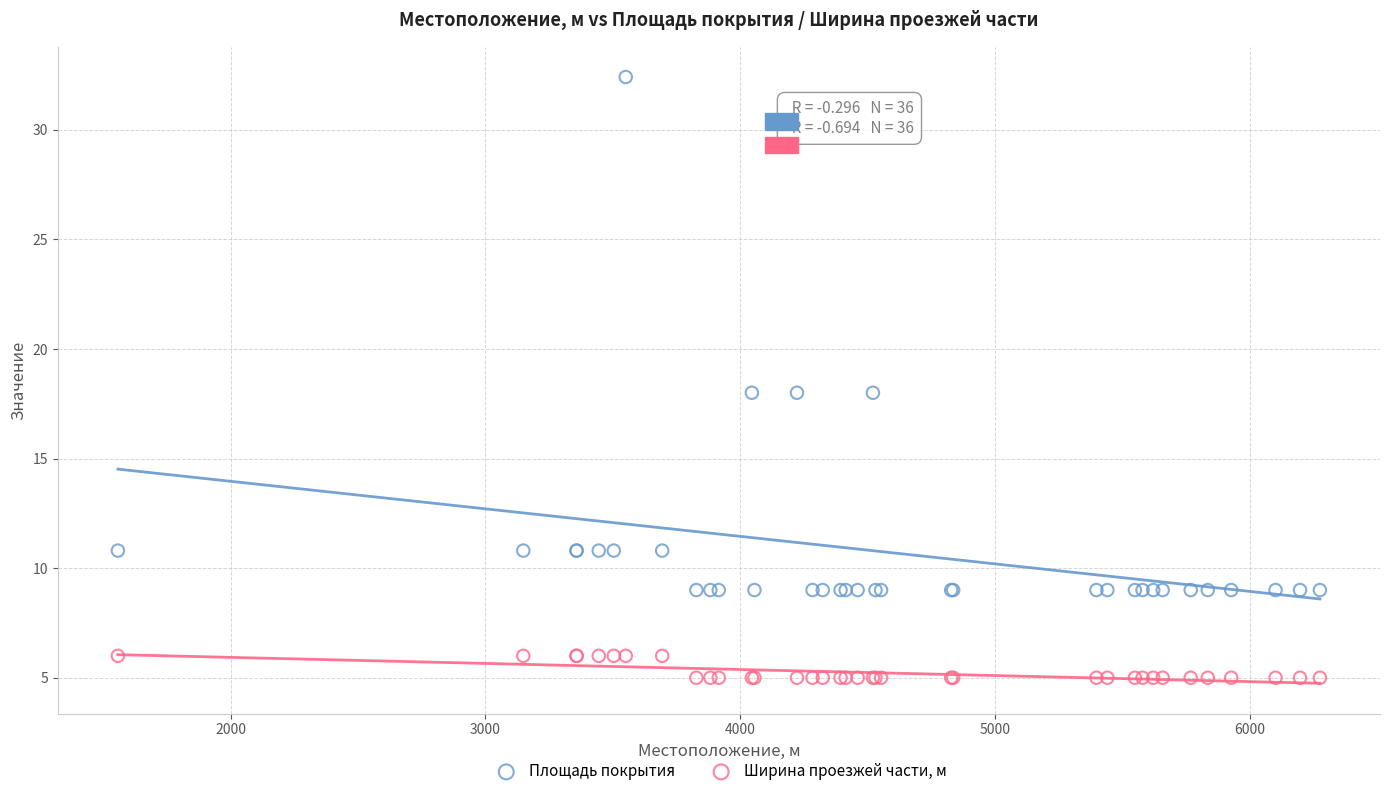

Which series reaches the minimum Y coordinate?

Ширина проезжей части, м